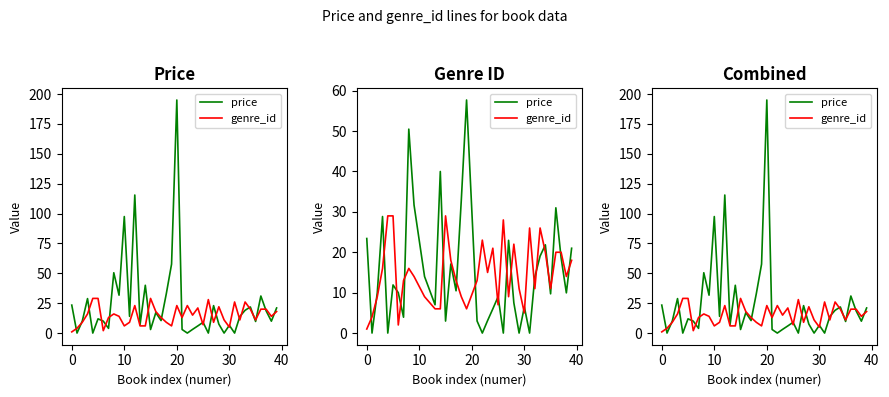

Rank the series by their maximum value, from highest to lowest.

price, genre_id